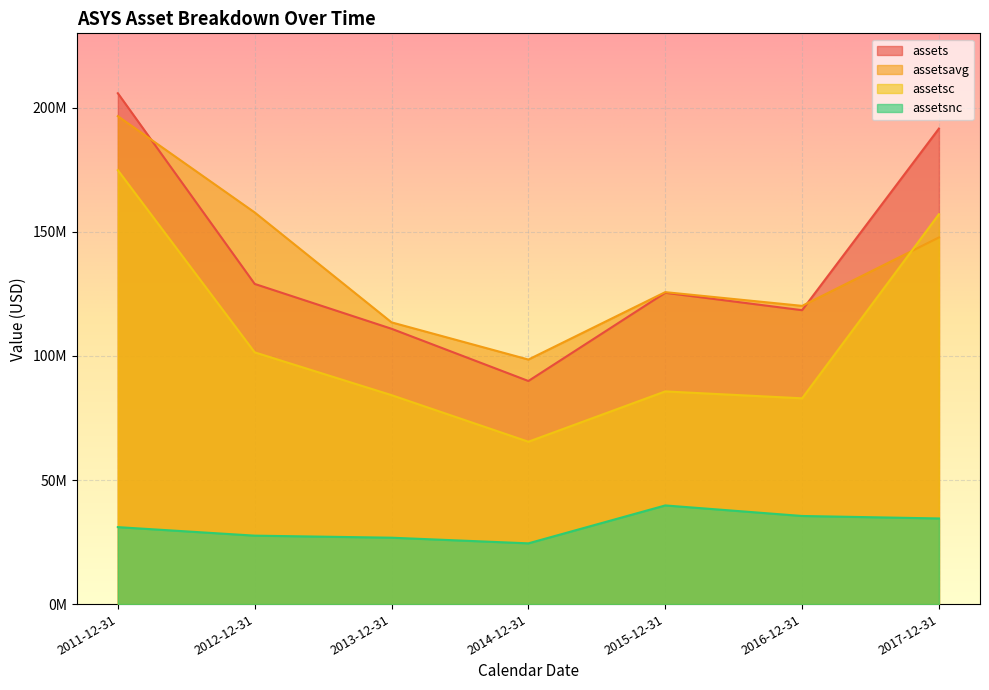

What is the difference between the second highest and second lowest values in the assets series?

80676000